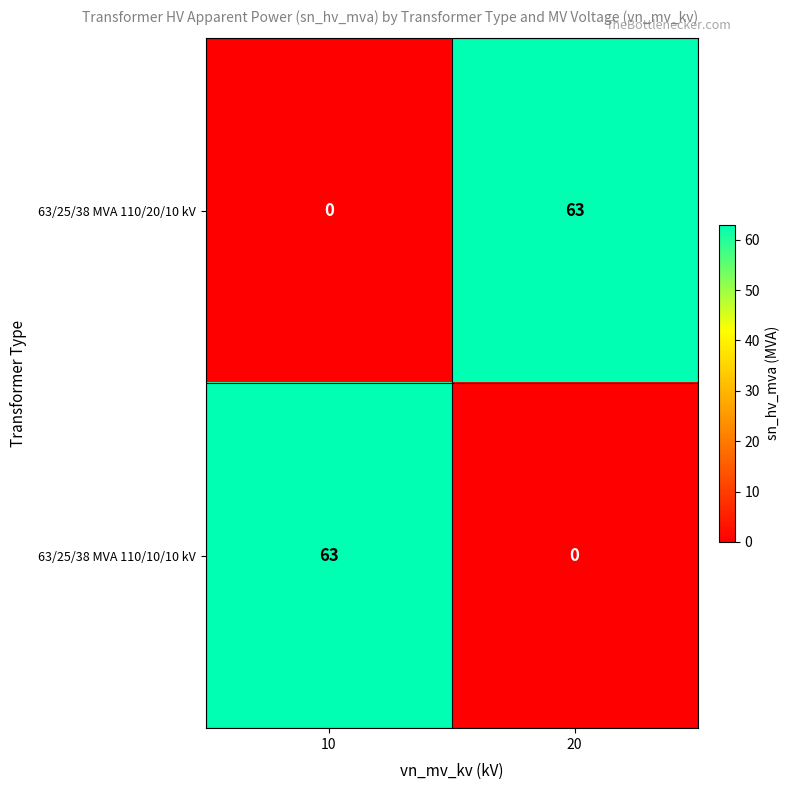

How many values in 63/25/38 MVA 110/20/10 kV are above zero?

1